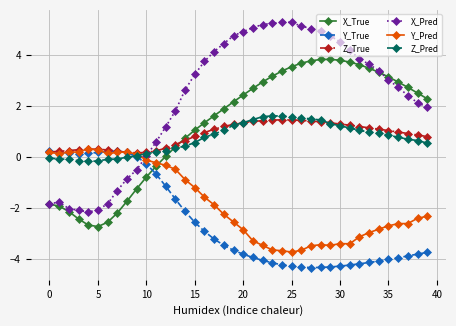

How many intersections are there between X_True and Y_Pred?

1